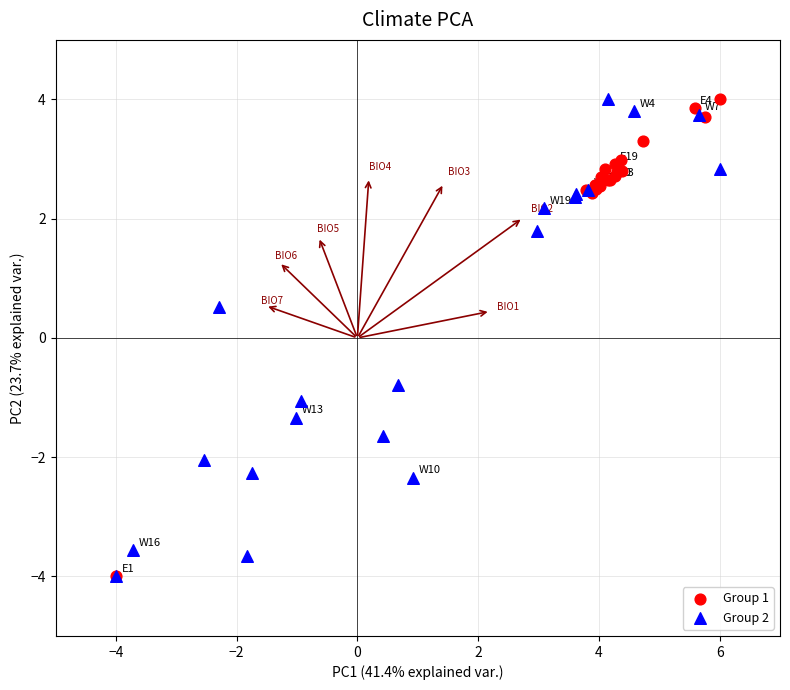

What are all the series names shown in the legend?

Group 1, Group 2